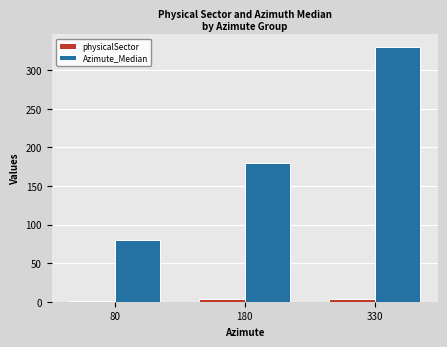

Which series changed the most between 80 and 330?

Azimute_Median